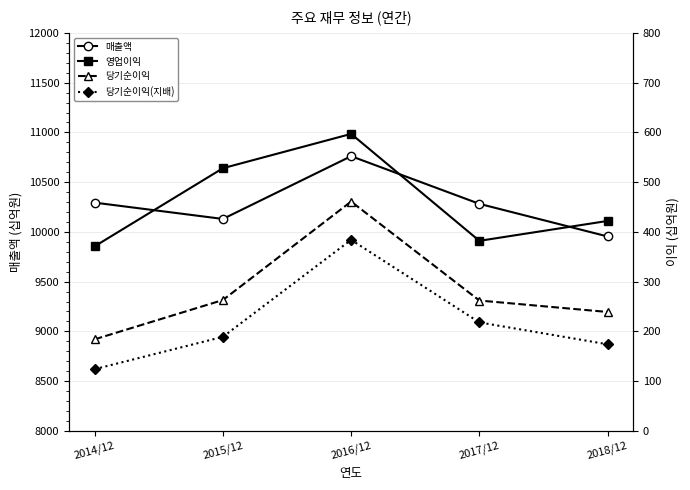

At which label does 매출액 reach its minimum?

2018/12